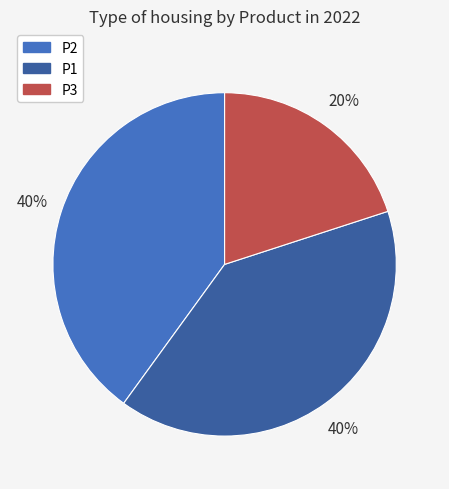

True or false: P3 accounts for 20% of the total.

True